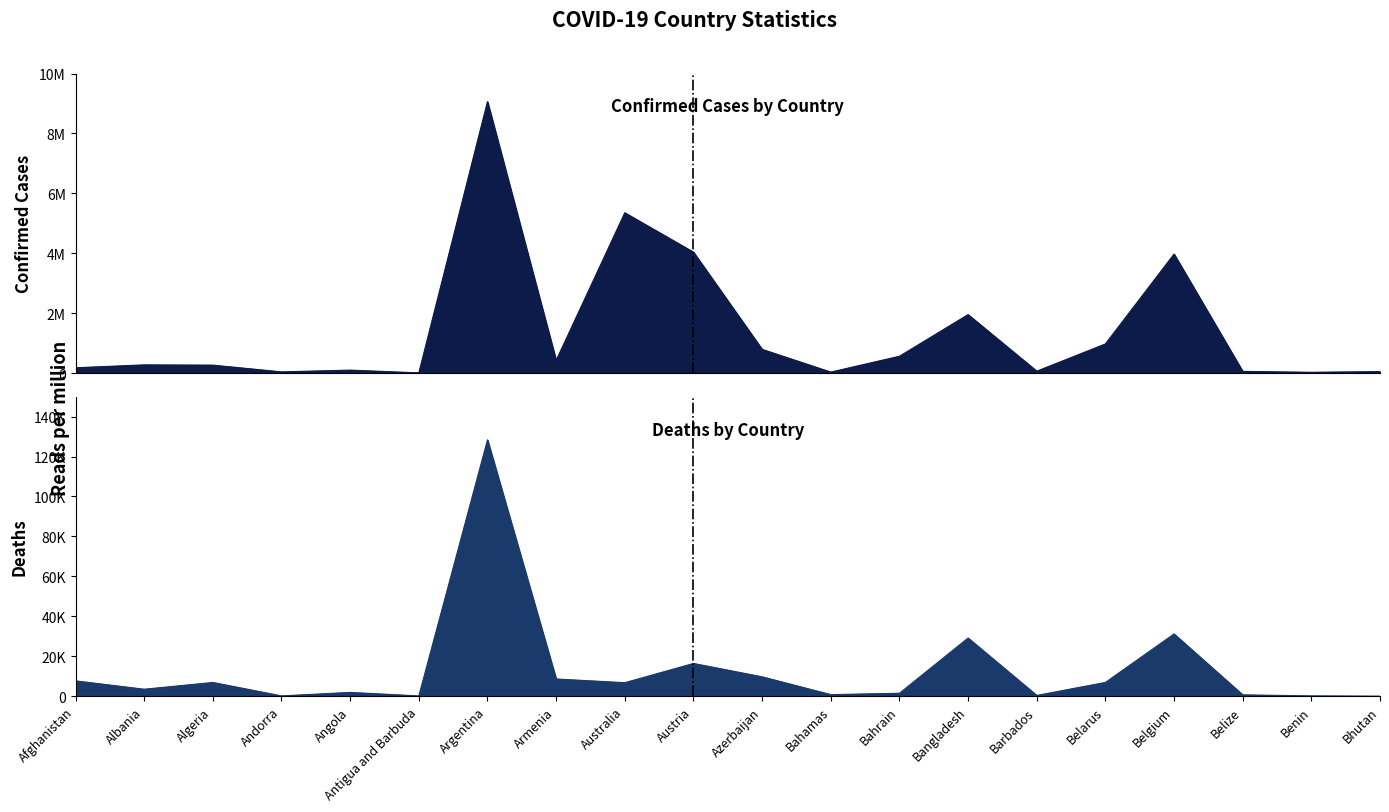

True or false: Deaths and Confirmed intersect in this chart.

False